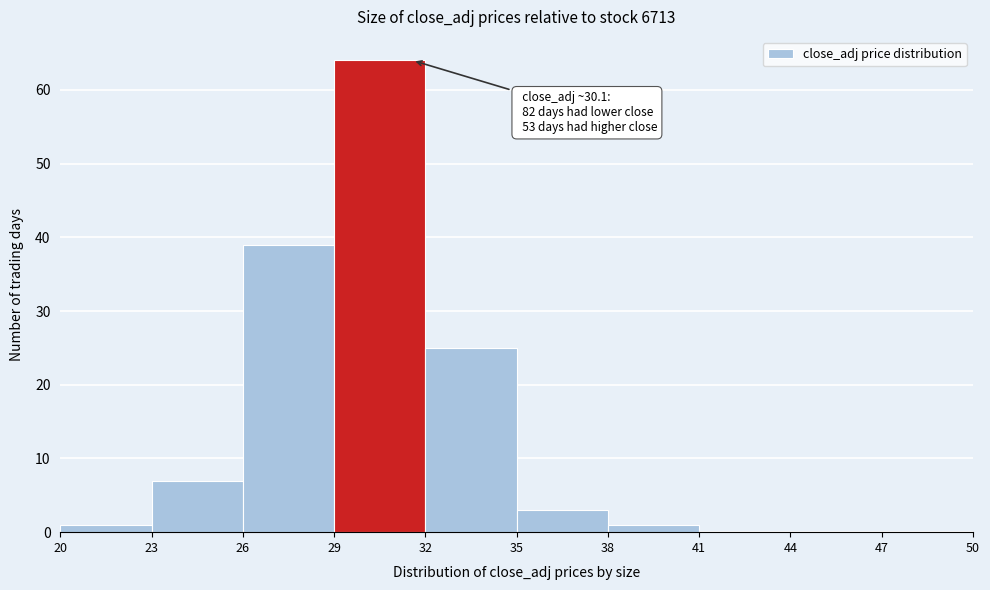

Over which range of the x-axis is the bar tallest?

29 to 32